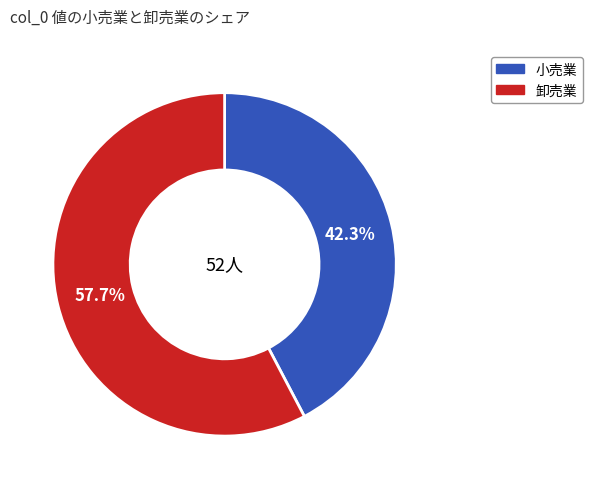

Is there a majority slice in this chart?

Yes